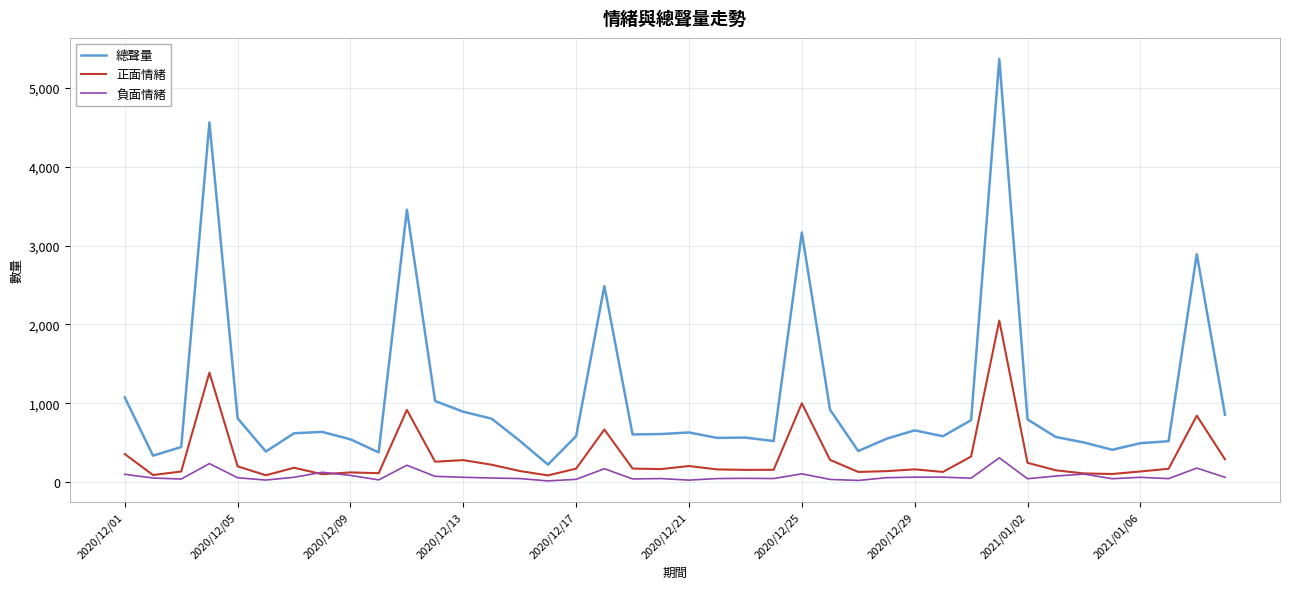

Does the chart have visible grid lines?

Yes